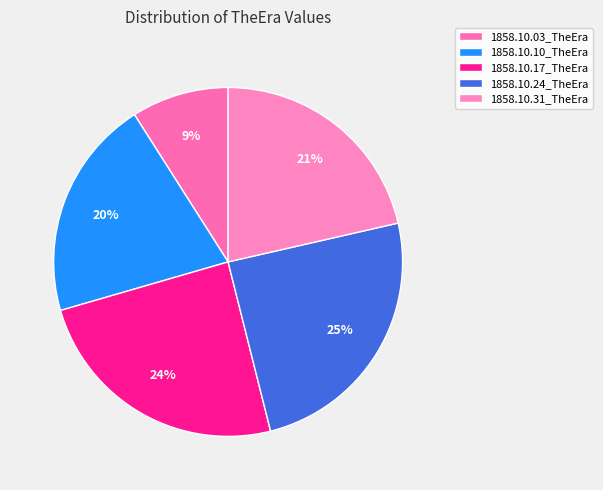

Count the number of slices in the pie.

5